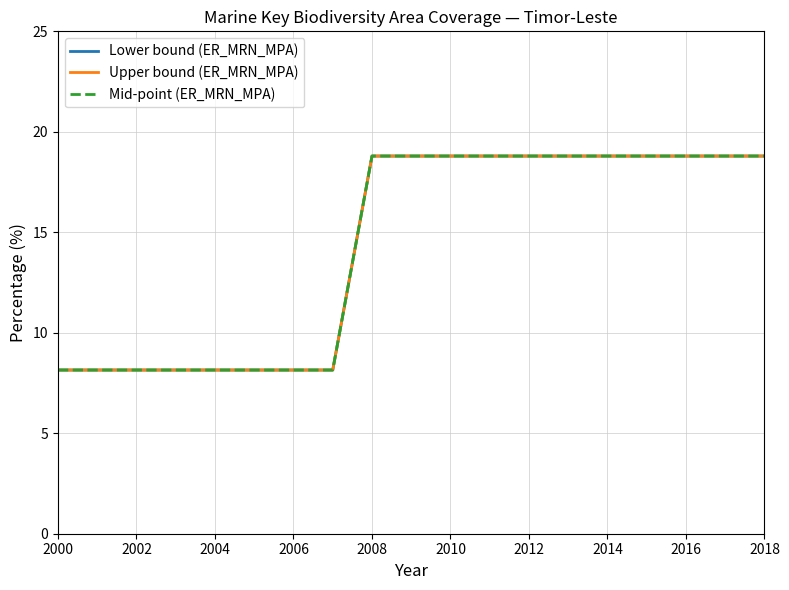

Does the chart display data point markers on the line(s)?

No